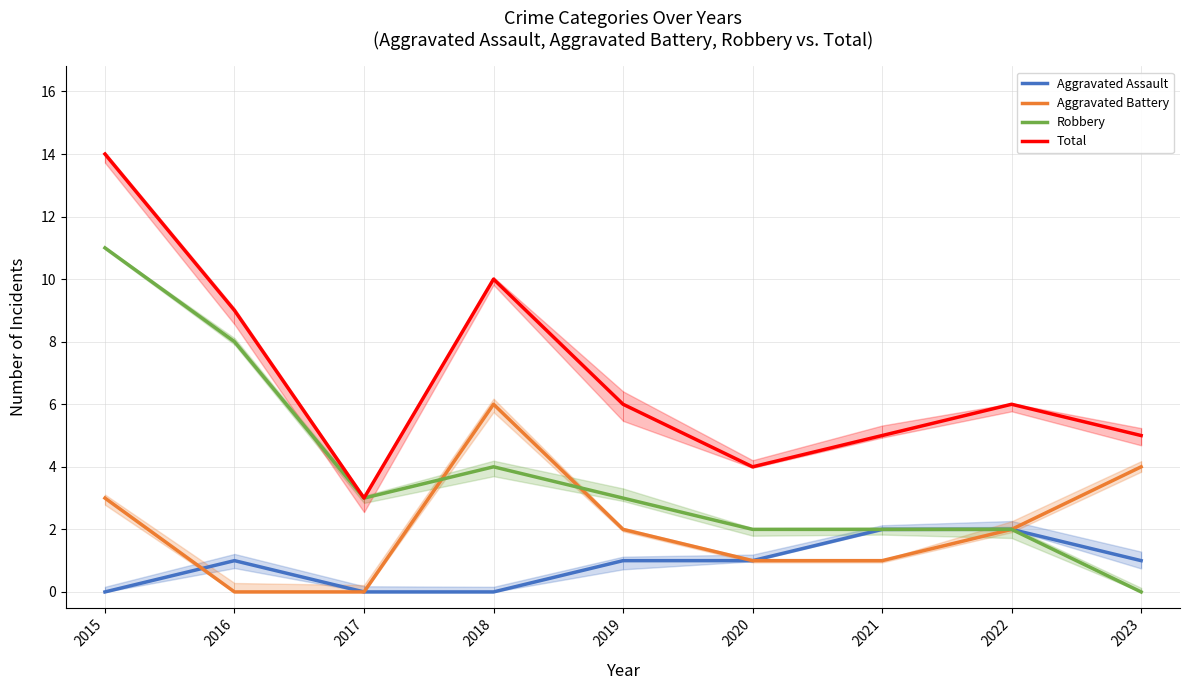

Where is Robbery nearest to the value 5?

2018